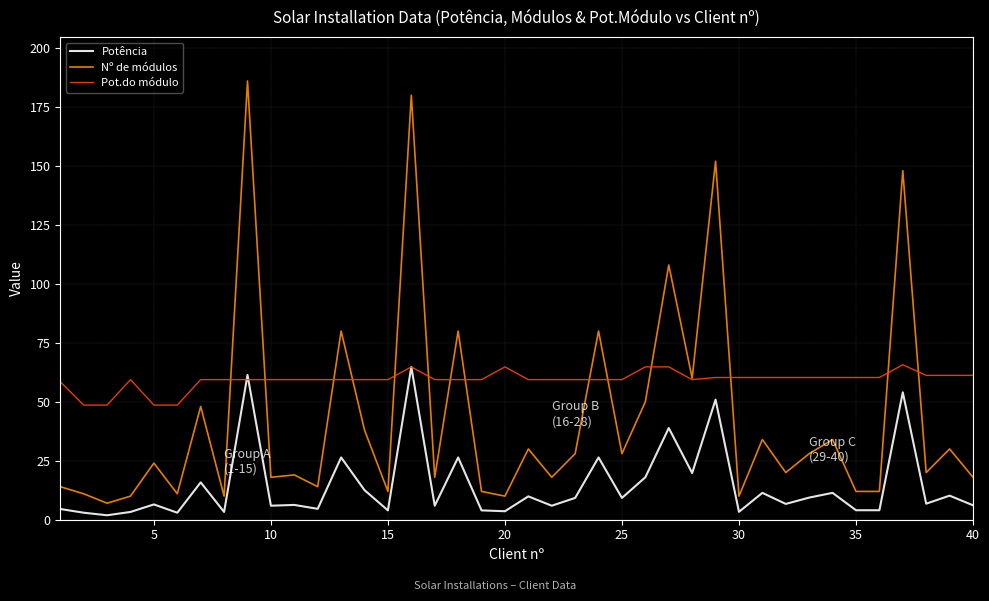

Which series has the largest range (max minus min)?

Nº de módulos